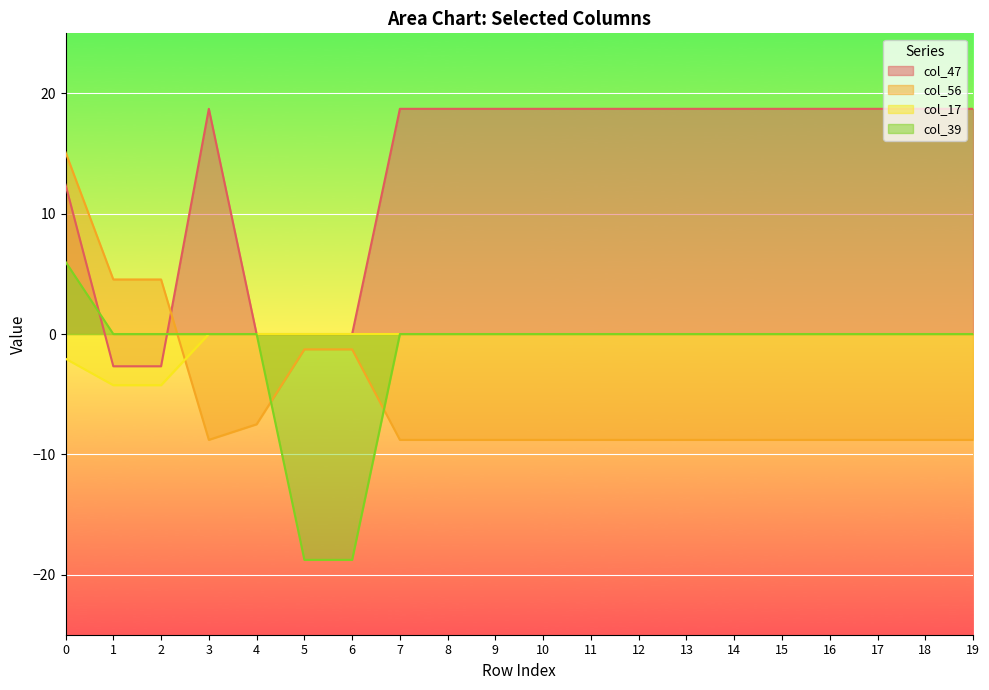

The col_39 series shows 0.0 at 9. True or false?

True